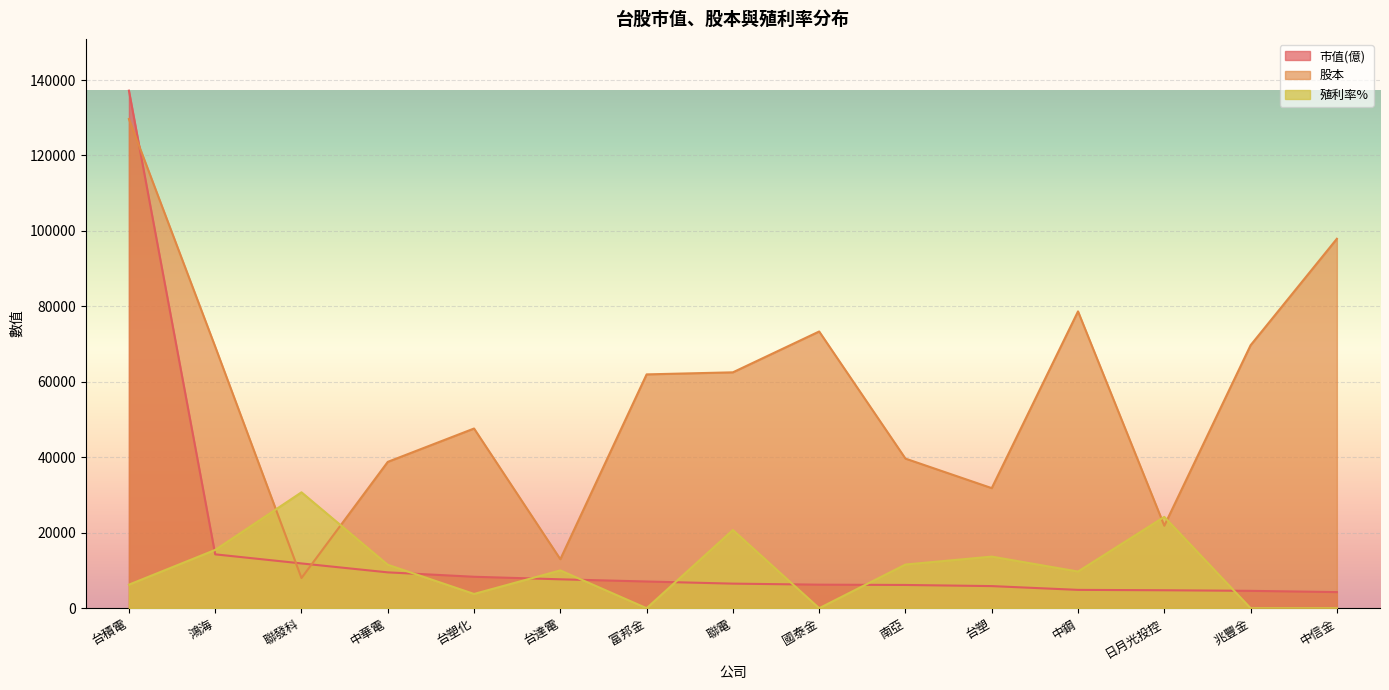

After their last crossing, which series has the higher values: 殖利率% or 市值(億)?

市值(億)